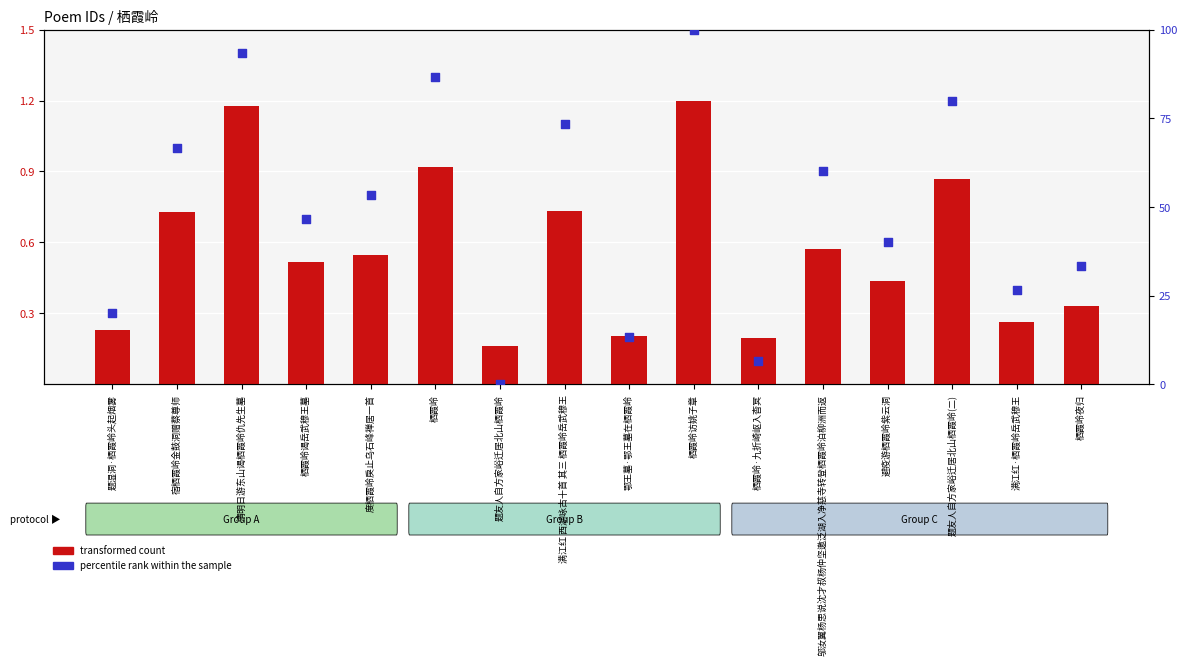

Is the value of transformed count at 避疫游栖霞岭紫云洞 greater than the value of percentile rank within the sample at 栖霞岭谒岳武穆王墓?

No